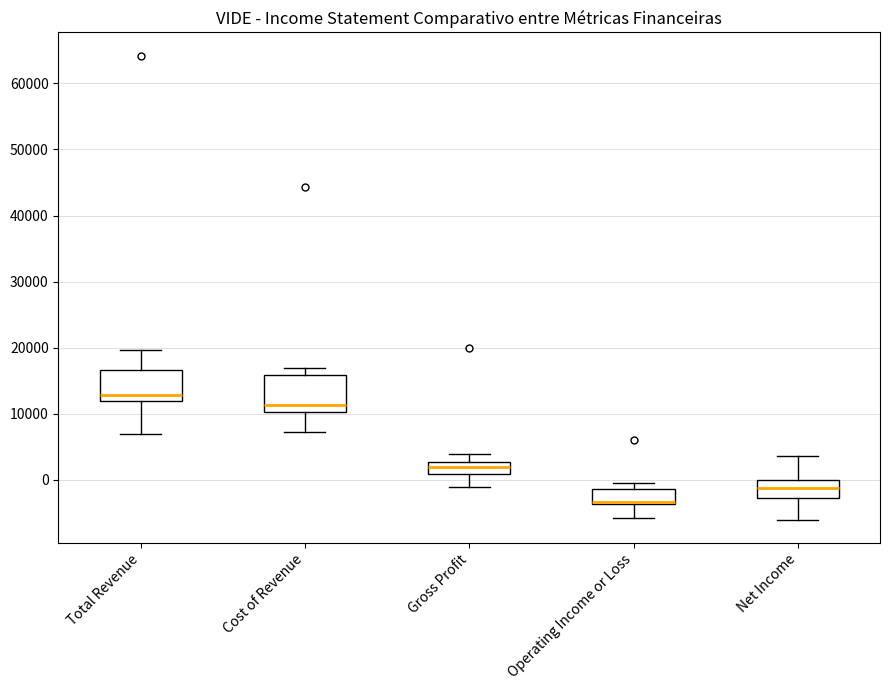

Reading left to right, transcribe this box plot: for each box, give where its median line is, the range the box spans, and where its two whiskers end, as read against the y-axis. The values are not printed on the chart, so give them approximately, as read against the axis.

Total Revenue: median 13000, box 12000 to 17000, whiskers 7000 to 20000
Cost of Revenue: median 11000, box 10000 to 16000, whiskers 7000 to 17000
Gross Profit: median 2000, box 1000 to 3000, whiskers -1000 to 4000
Operating Income or Loss: median -3000 (drawn on the box's lower edge), box -4000 to -1000, whiskers -6000 to 0
Net Income: median -1000, box -3000 to 0, whiskers -6000 to 4000